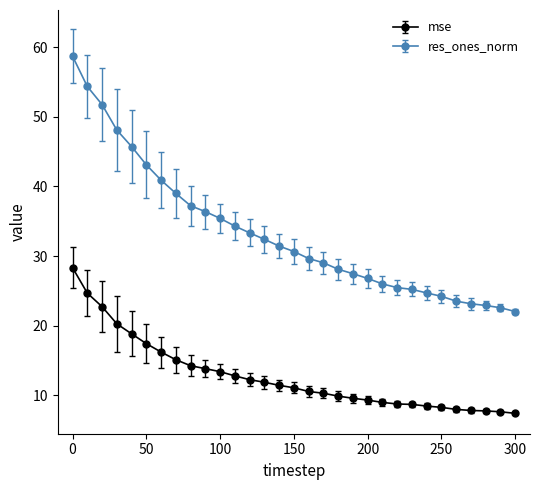

Which series has the largest range (max minus min)?

res_ones_norm